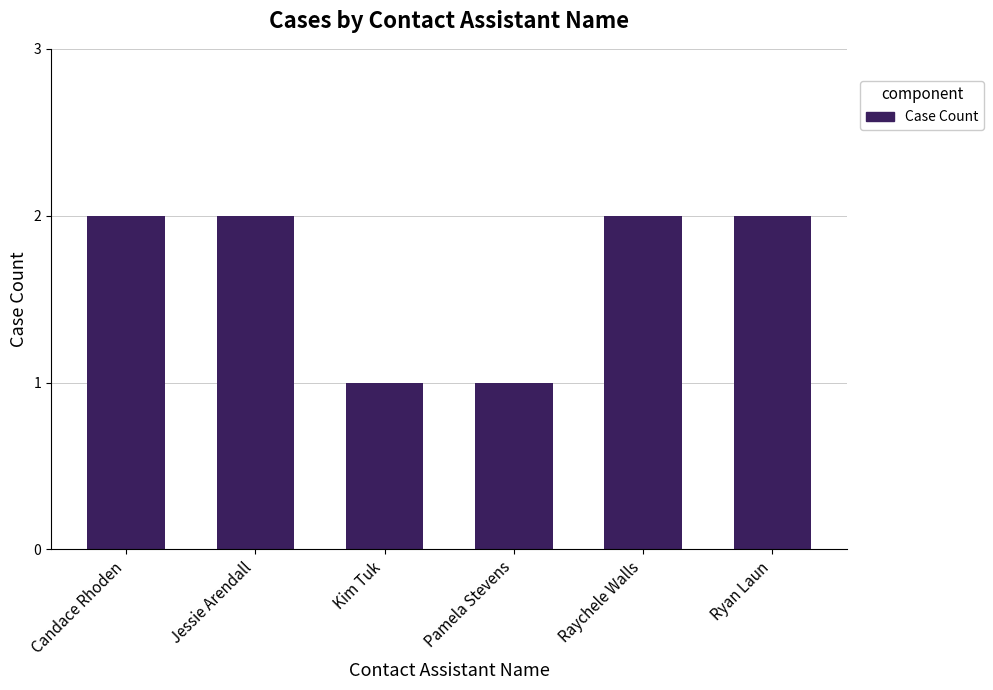

What is the smallest value displayed?

1